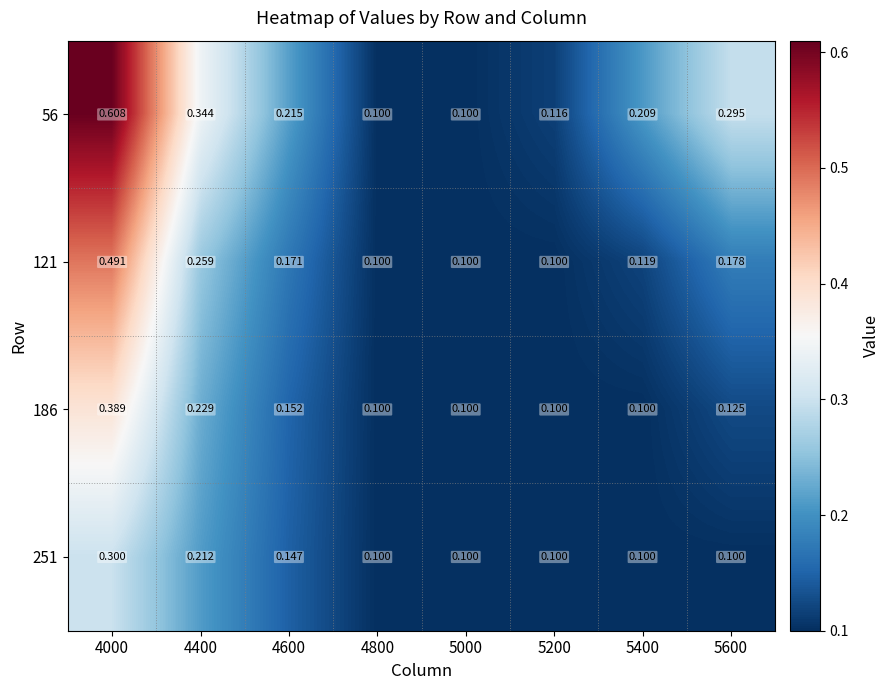

Is the value of 56 at 5400 greater than the value of 251 at 4800?

Yes